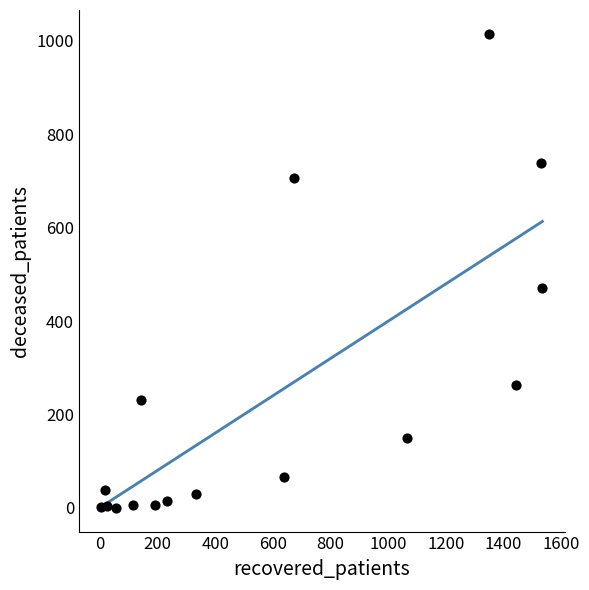

What Y value in the scatter plot is closest to 507?

471